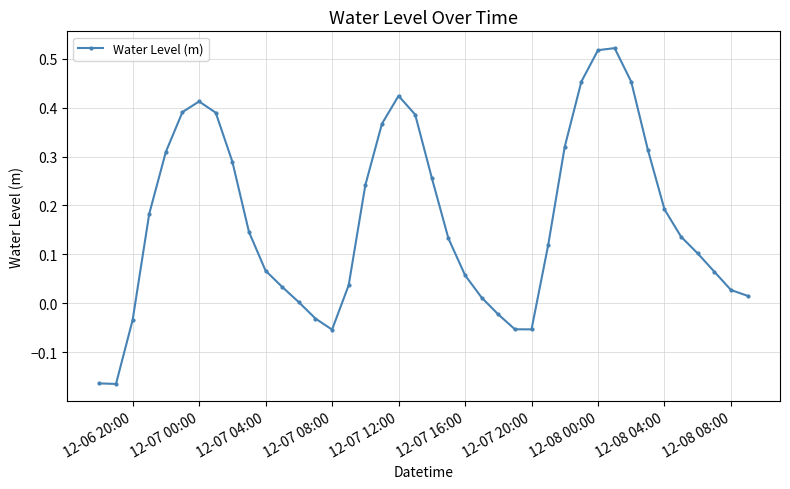

How many interior local peaks (higher than both neighbors) does the data have?

3